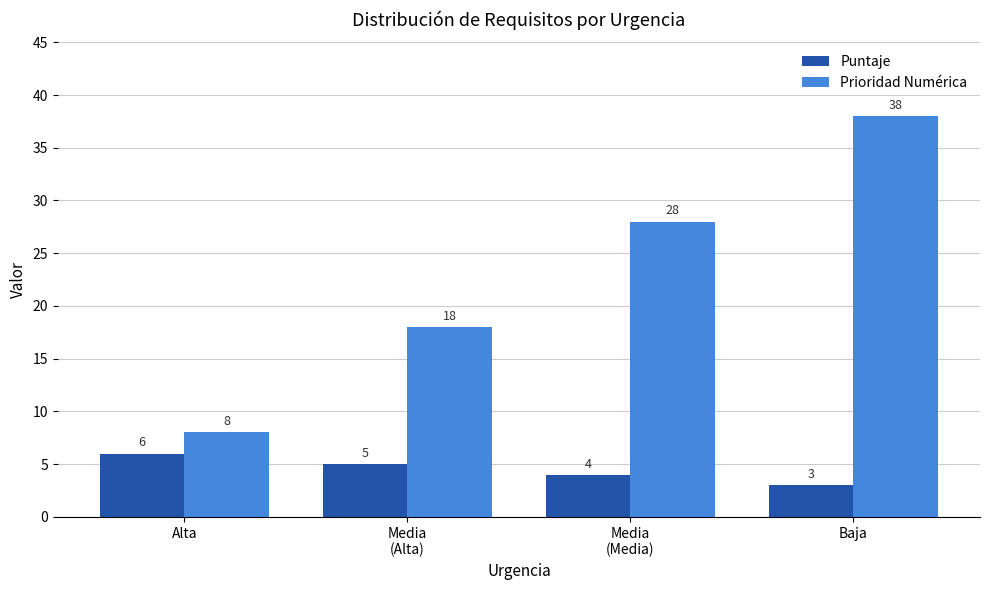

Is it true that Puntaje equals 6 at Alta?

True